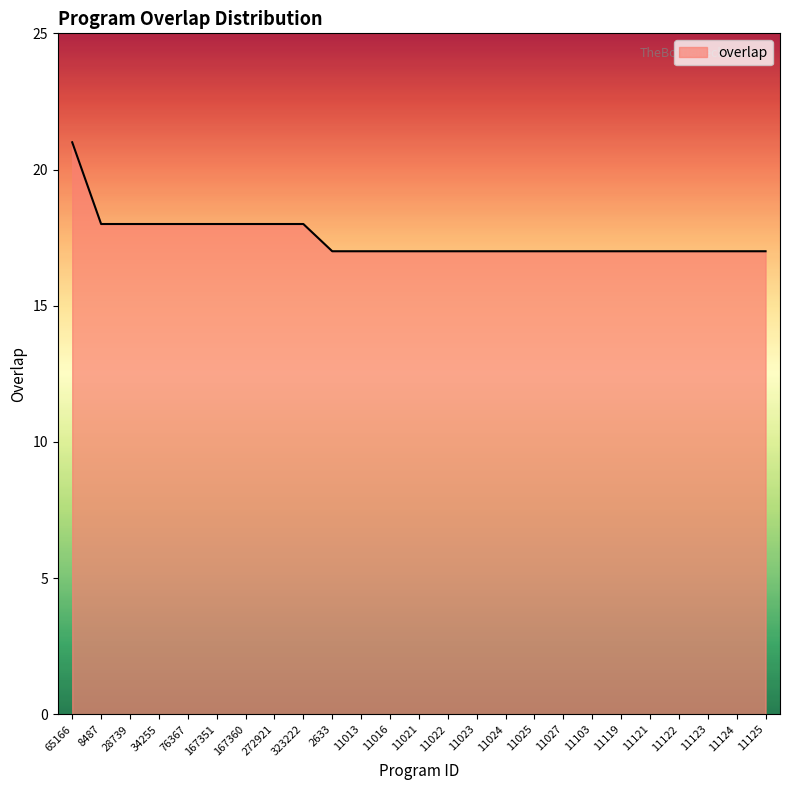

What position from the right is 11023?

11